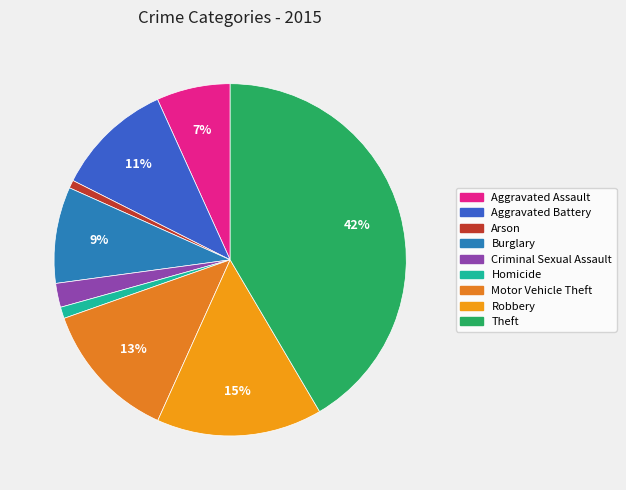

To the nearest percent, what is the difference between the largest and smallest slice percentages?

41%